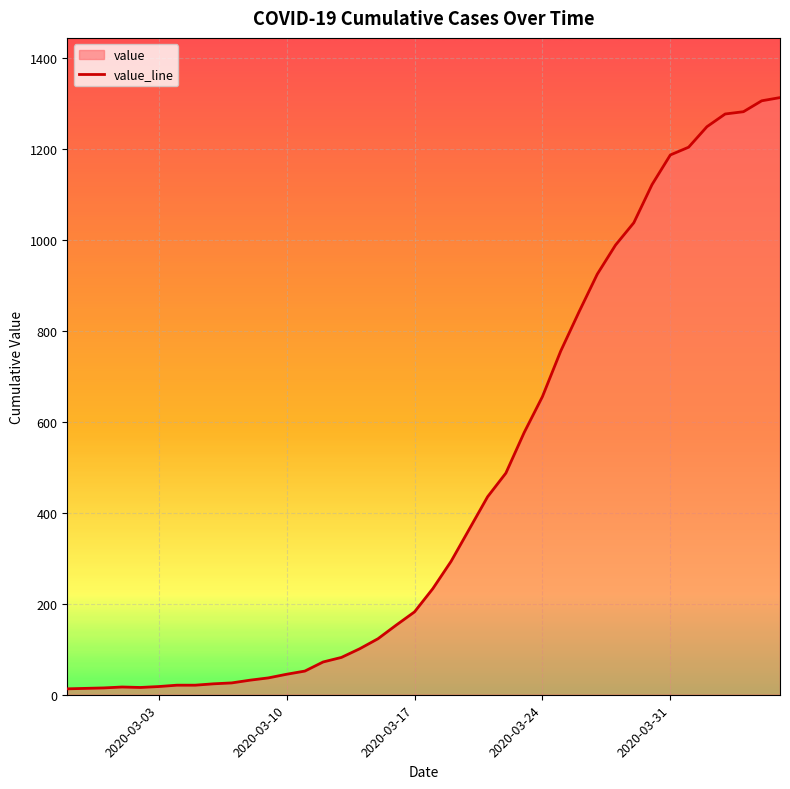

What is the difference between the maximum and minimum values?

1299